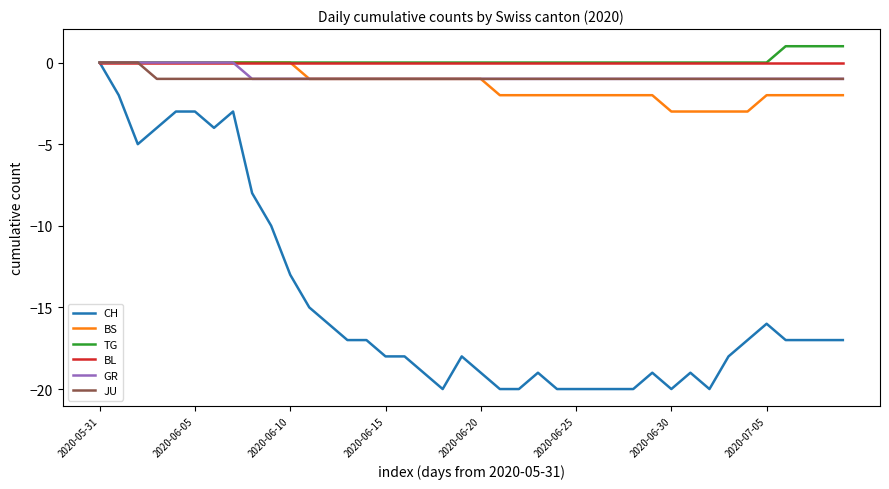

Count the GR values in the range -1 to 0.

40